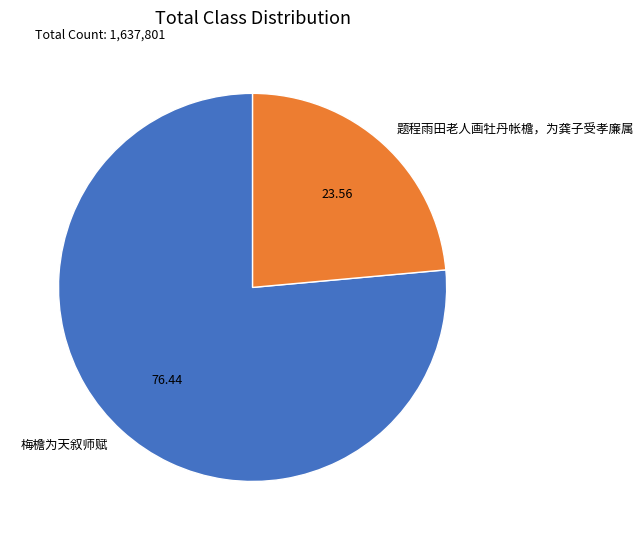

How many segments does this pie chart have?

2